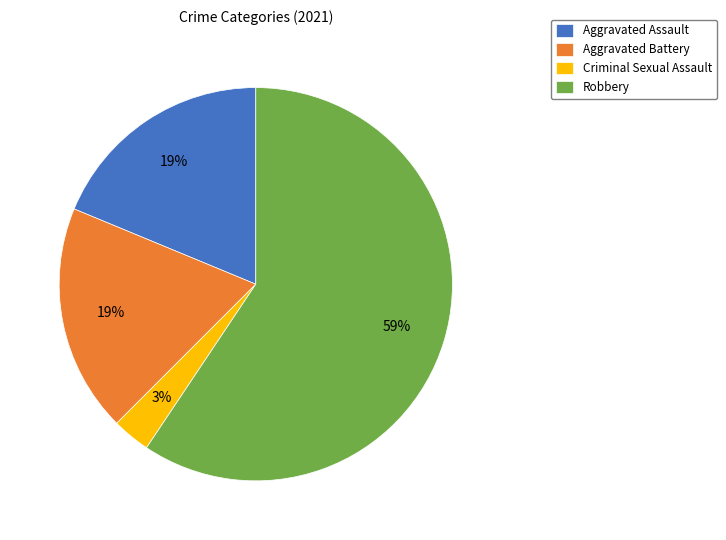

Does Criminal Sexual Assault account for over 50% of the chart?

No